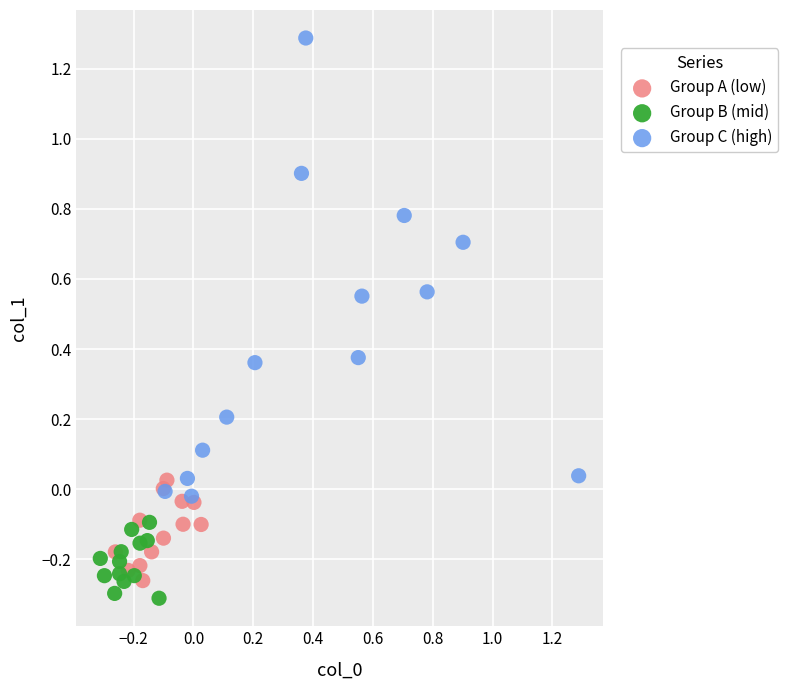

Which series contains the highest Y value?

Group C (high)